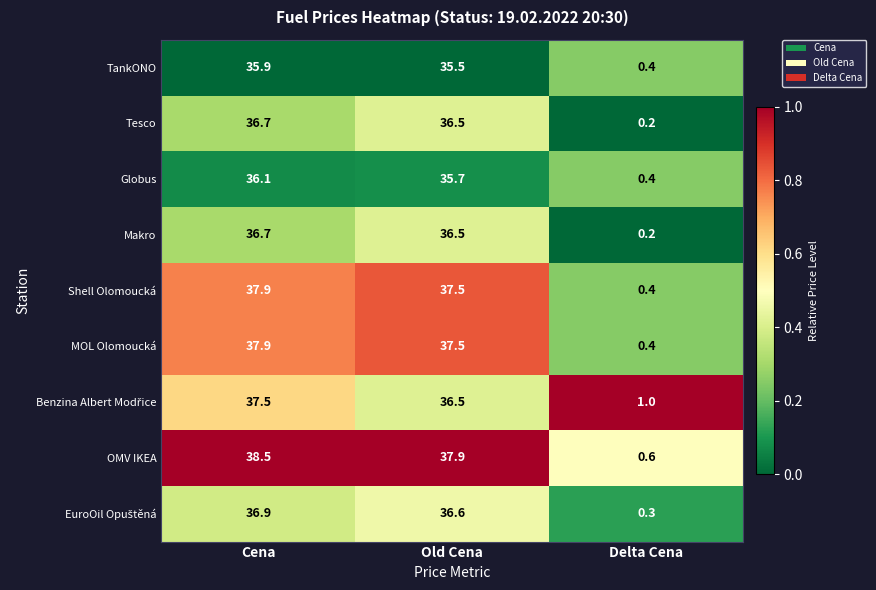

What is the spread (max minus min) of values at Delta Cena?

0.8